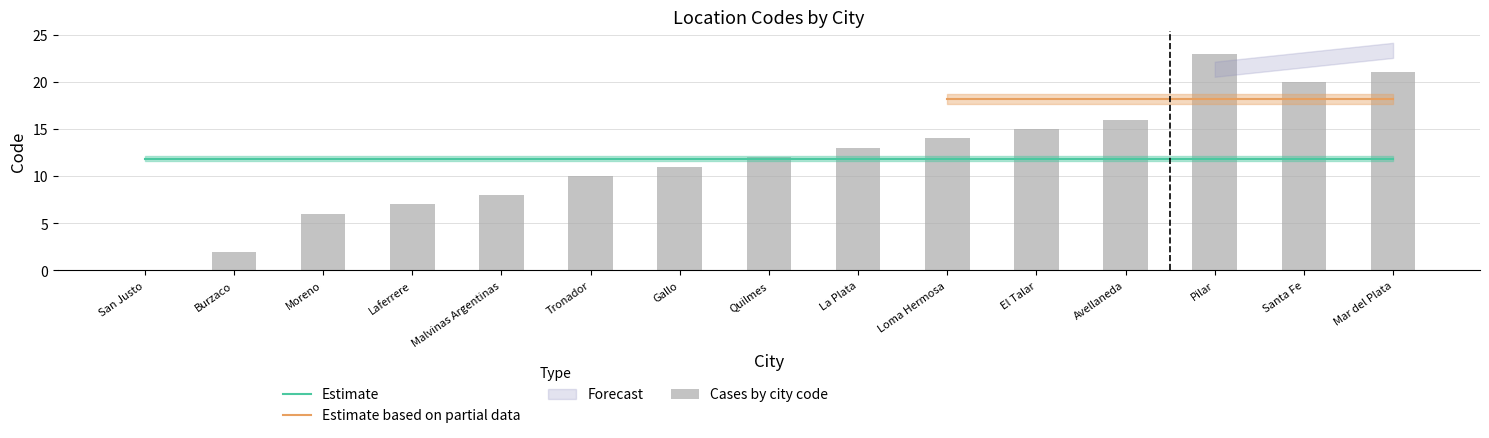

List the labels in order of value, smallest first.

San Justo, Burzaco, Moreno, Laferrere, Malvinas Argentinas, Tronador, Gallo, Quilmes, La Plata, Loma Hermosa, El Talar, Avellaneda, Santa Fe, Mar del Plata, Pilar